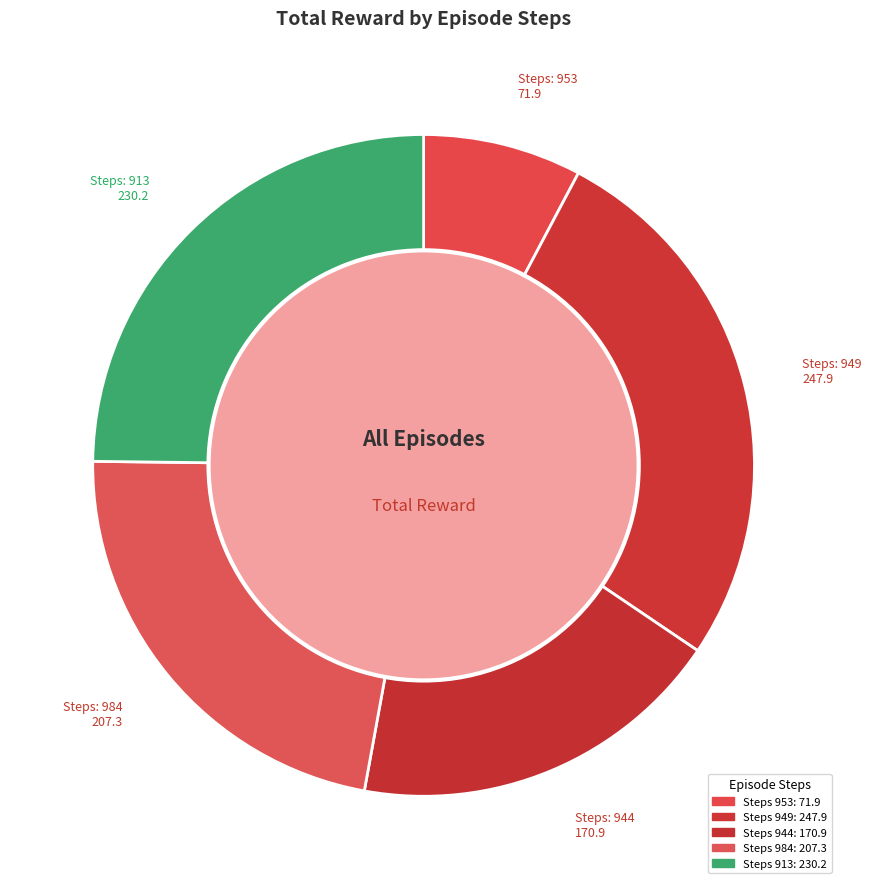

Rank the categories by value from highest to lowest.

949, 913, 984, 944, 953